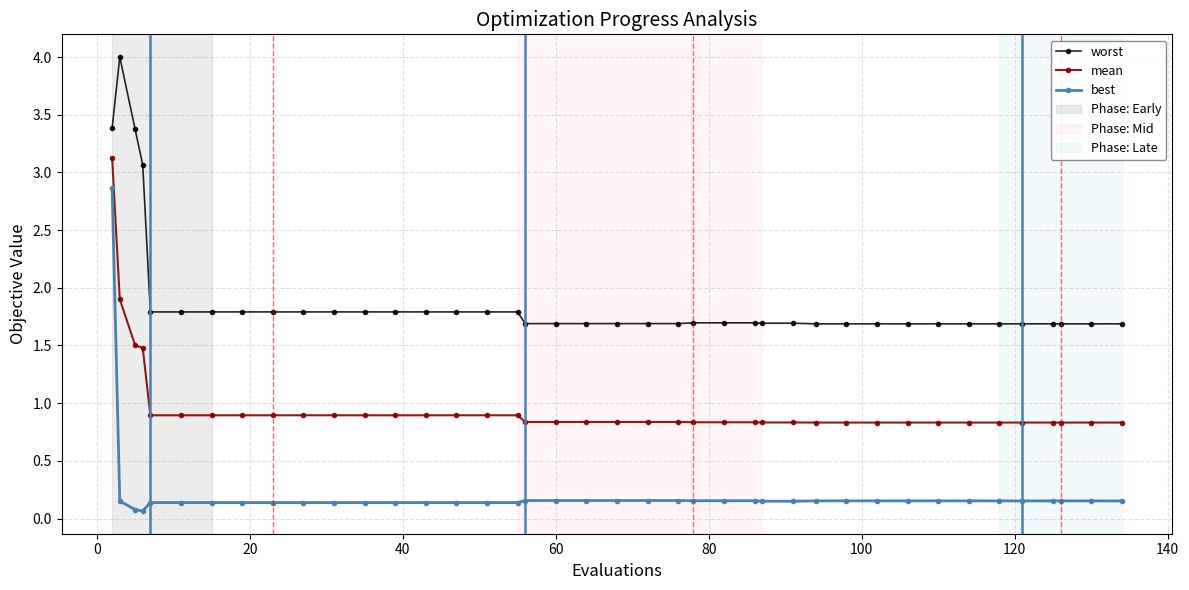

How many series are shown in this chart?

3